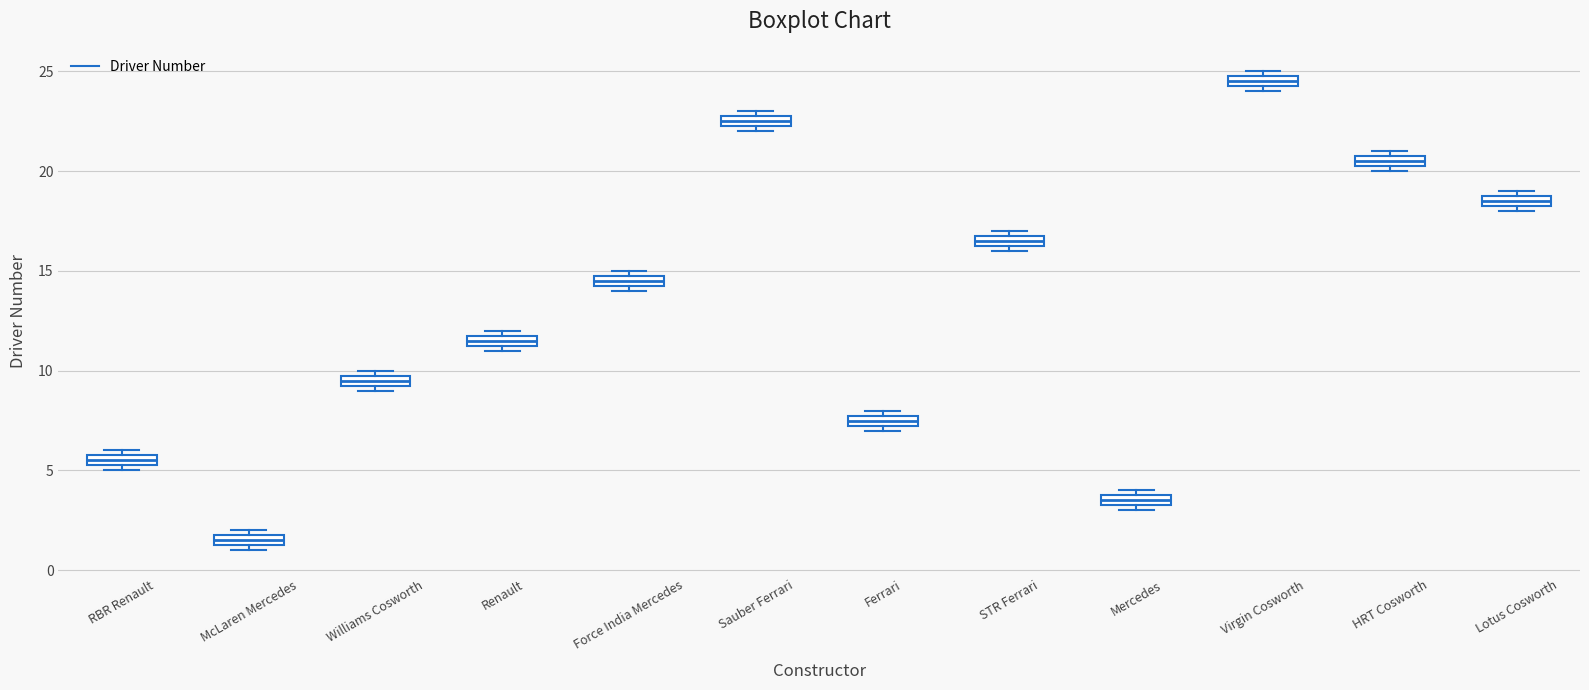

Which box's median line is the lowest?

McLaren Mercedes